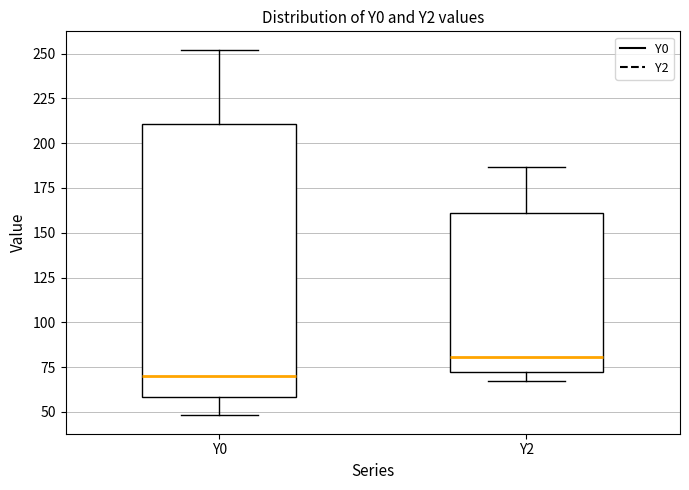

Comparing the boxes themselves (not the whiskers), which one is the tallest?

Y0